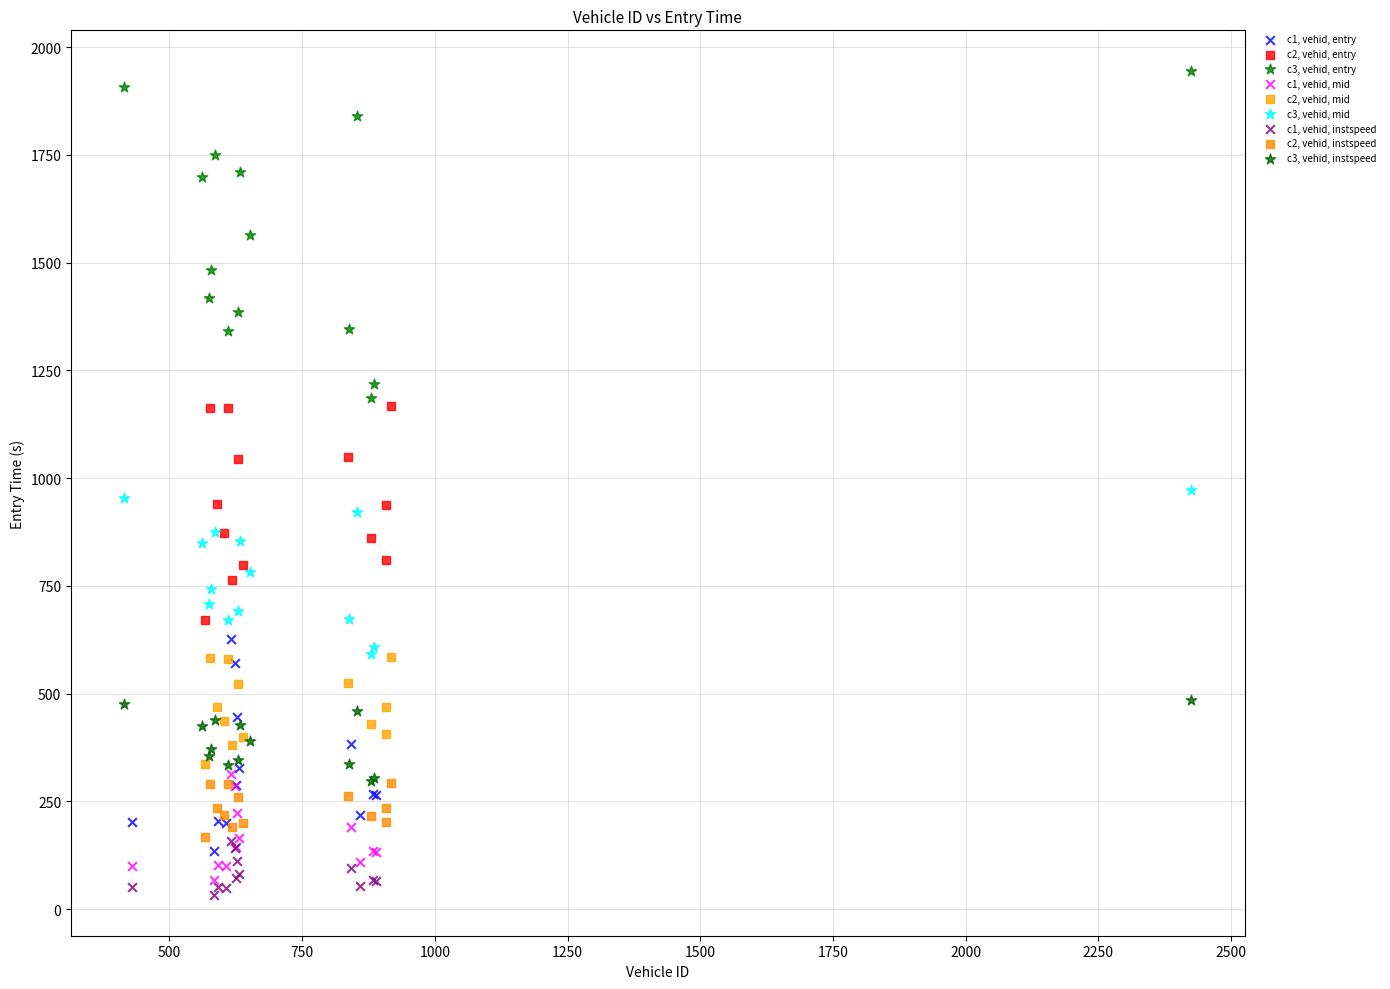

Which series has the widest spread of Y values?

c3, vehid, entry